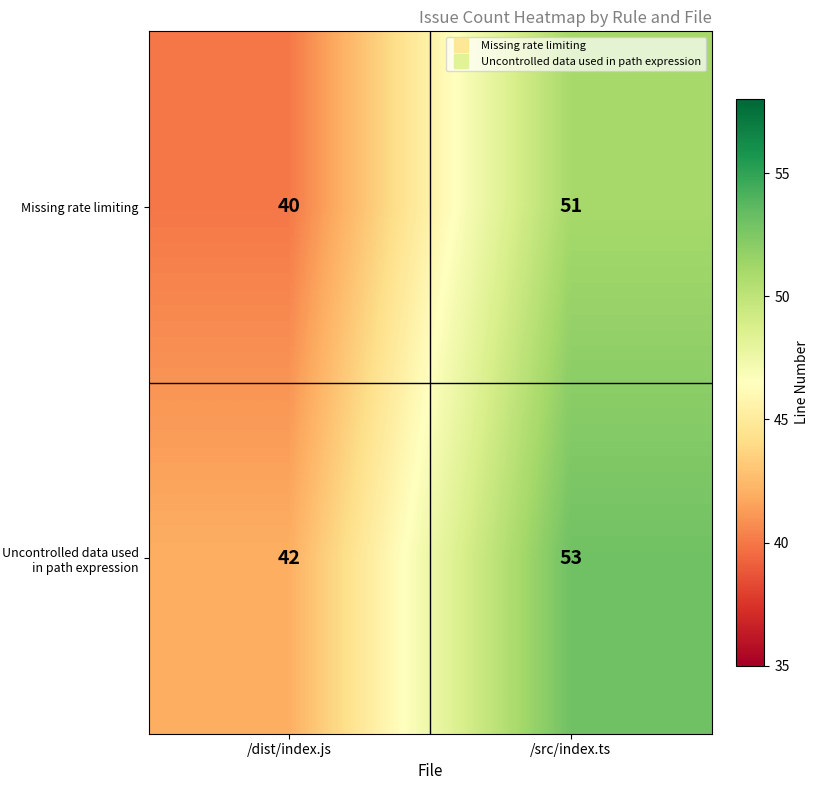

What is the sum of the Missing rate limiting values at /src/index.ts and /dist/index.js?

91